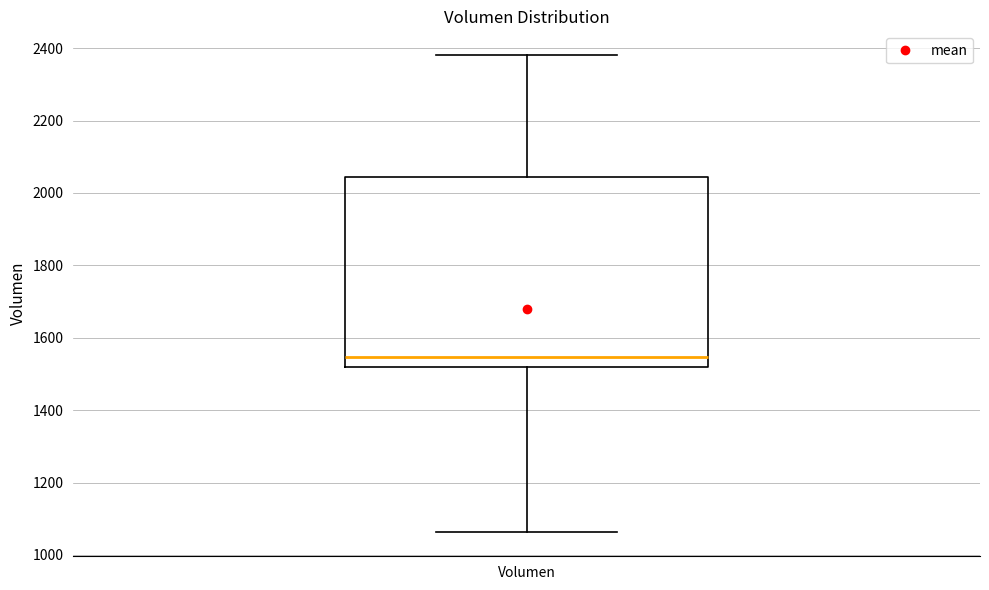

Where does the upper whisker of the box for Volumen end on the y-axis? The values are not printed on the chart, so give them approximately, as read against the axis.

2380